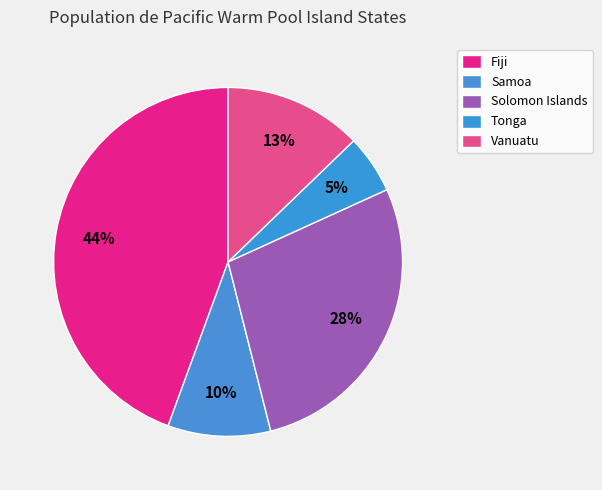

The Samoa slice represents 10% of the pie. True or false?

True